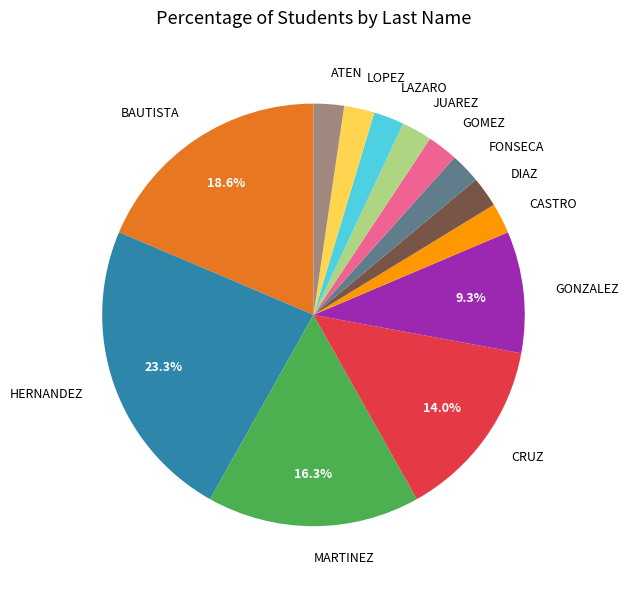

Which slice is the largest?

HERNANDEZ